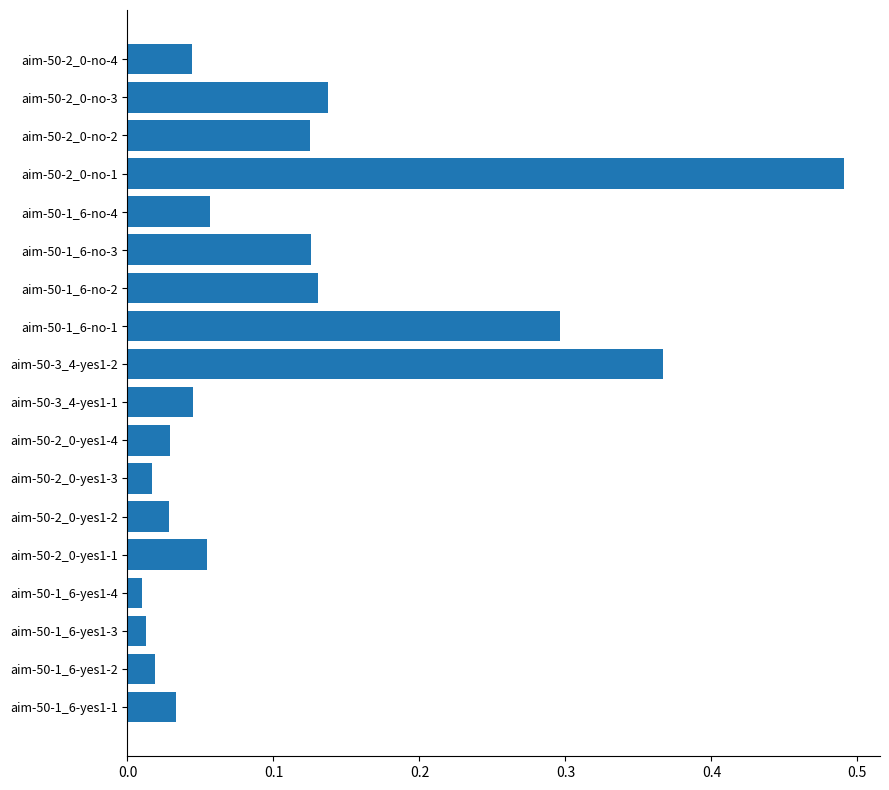

The value at aim-50-1_6-no-4 is 0.0. True or false?

False